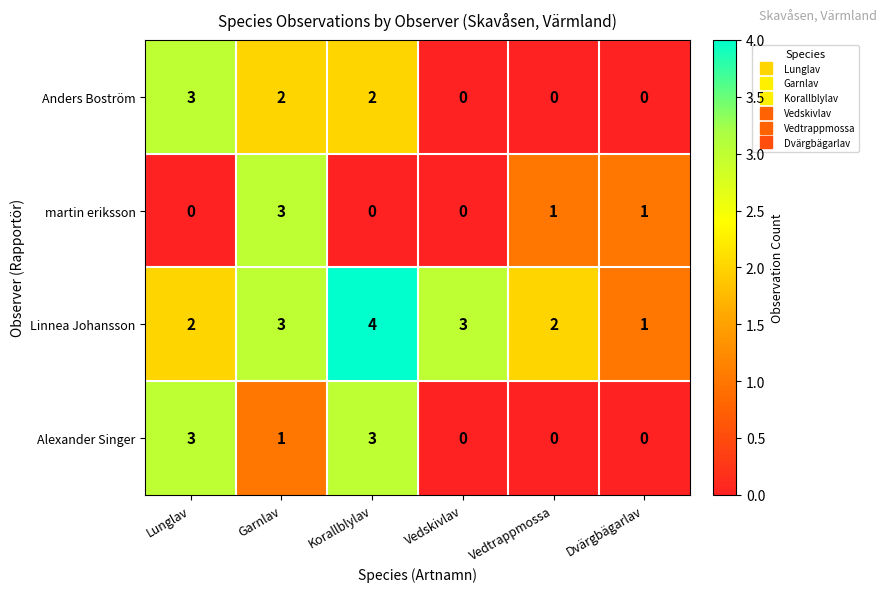

The value of martin eriksson at Vedtrappmossa is 1. True or false?

True